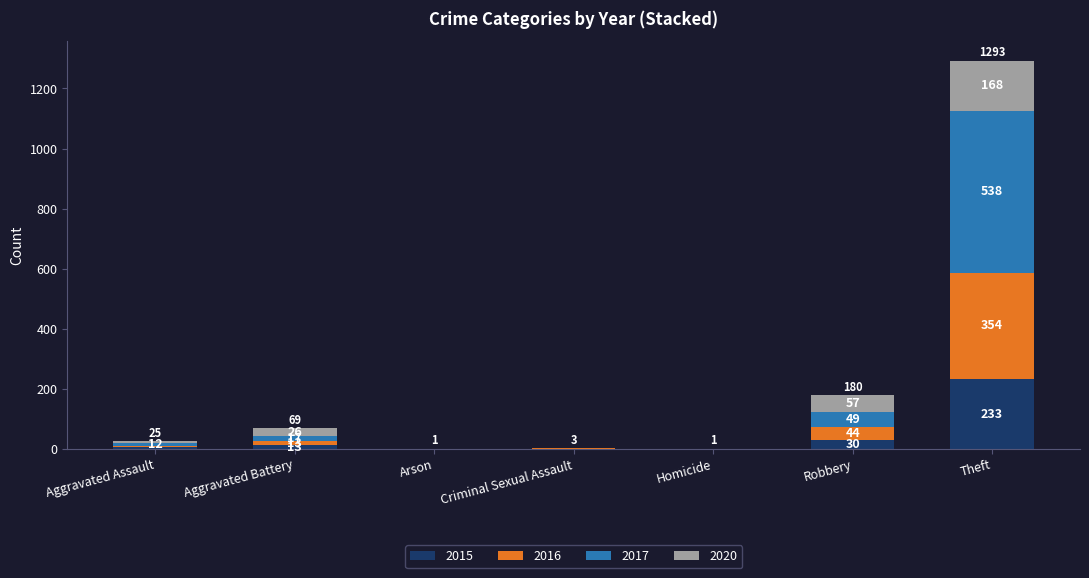

Where is 2015 nearest to the value 116?

Robbery